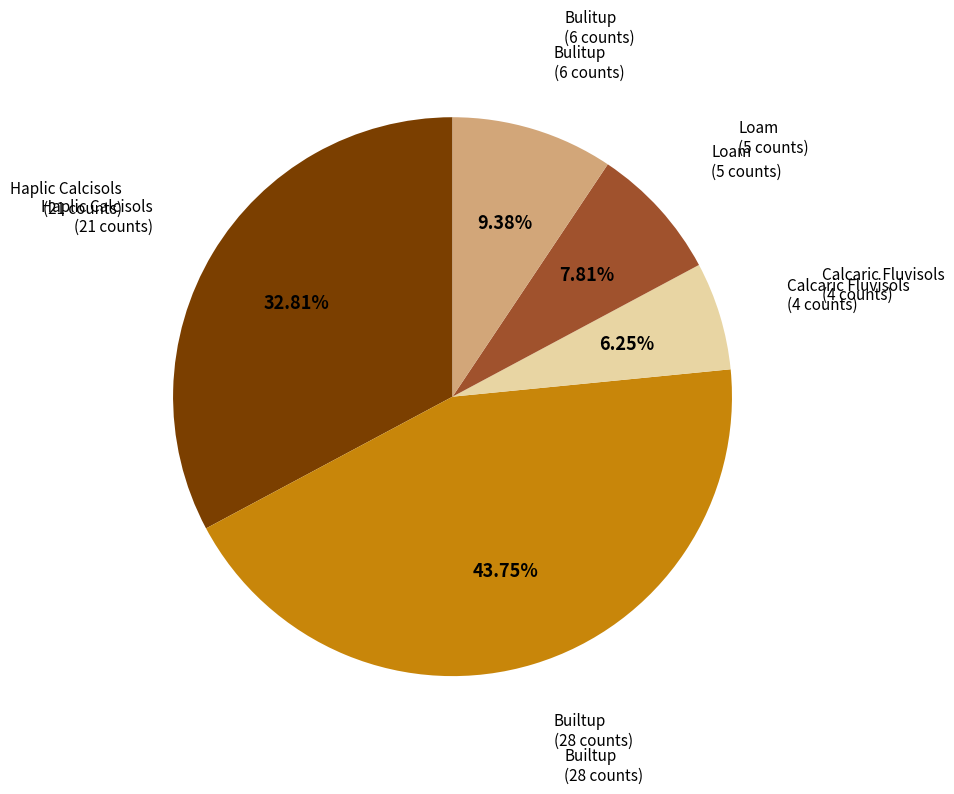

Which slice is the smallest?

Calcaric Fluvisols